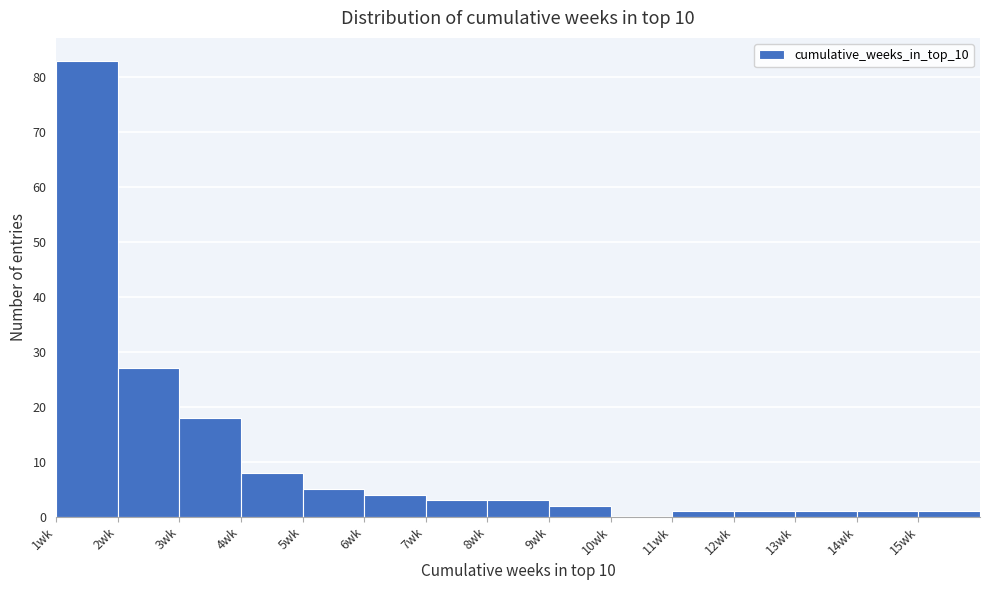

Reading left to right, list every bar in this chart as the range it spans on the x-axis followed by its height. The values are not printed on the chart, so give them approximately, as read against the axis.

1 to 2: 83
2 to 3: 27
3 to 4: 18
4 to 5: 8
5 to 6: 5
6 to 7: 4
7 to 8: 3
8 to 9: 3
9 to 10: 2
10 to 11: 0
11 to 12: 1
12 to 13: 1
13 to 14: 1
14 to 15: 1
15 to 16: 1